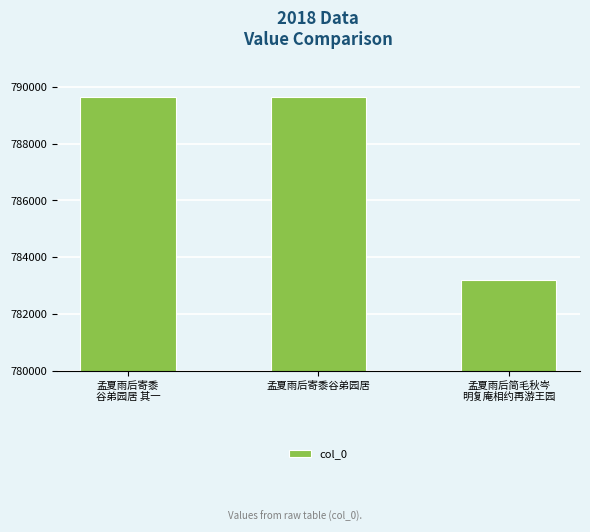

True or false: the data shows 789657 at 孟夏雨后寄黍谷弟园居.

True